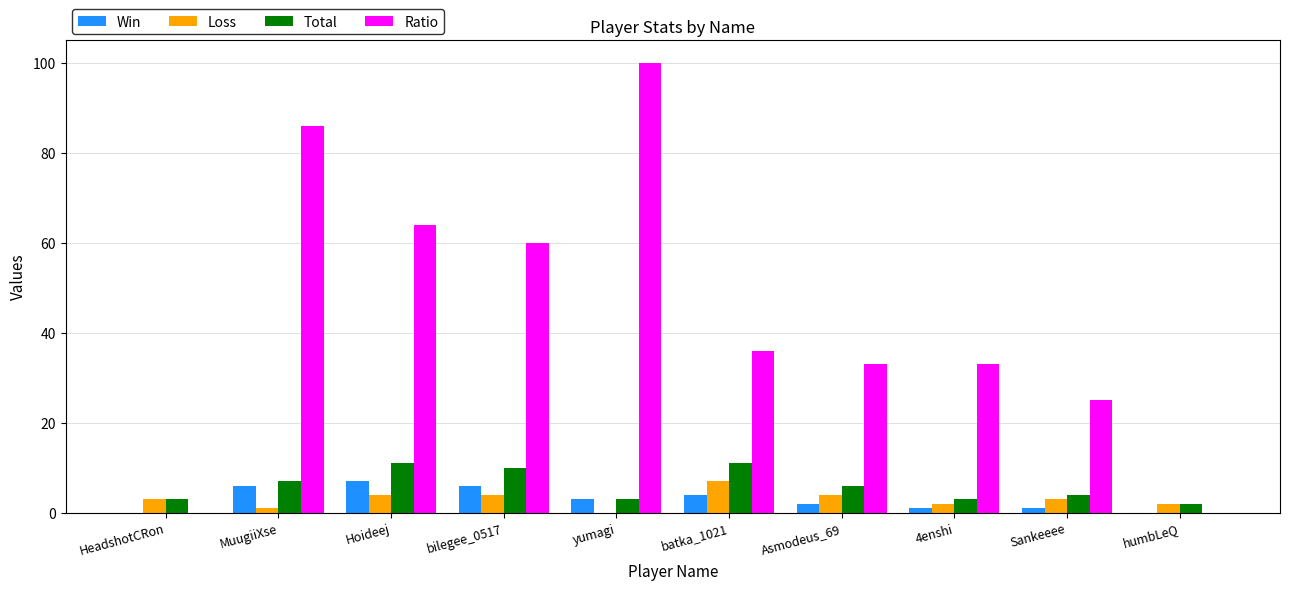

What is the sum of the Loss values at batka_1021 and bilegee_0517?

11